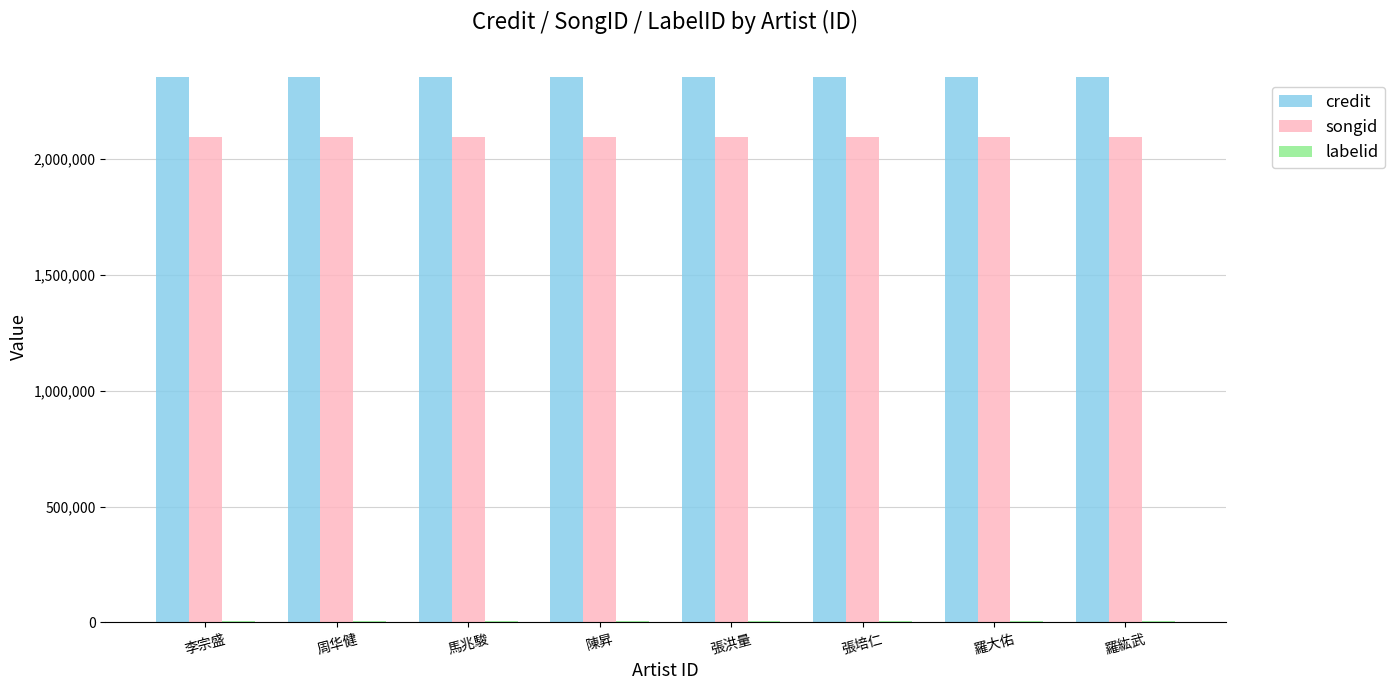

Count the number of data series in this chart.

3